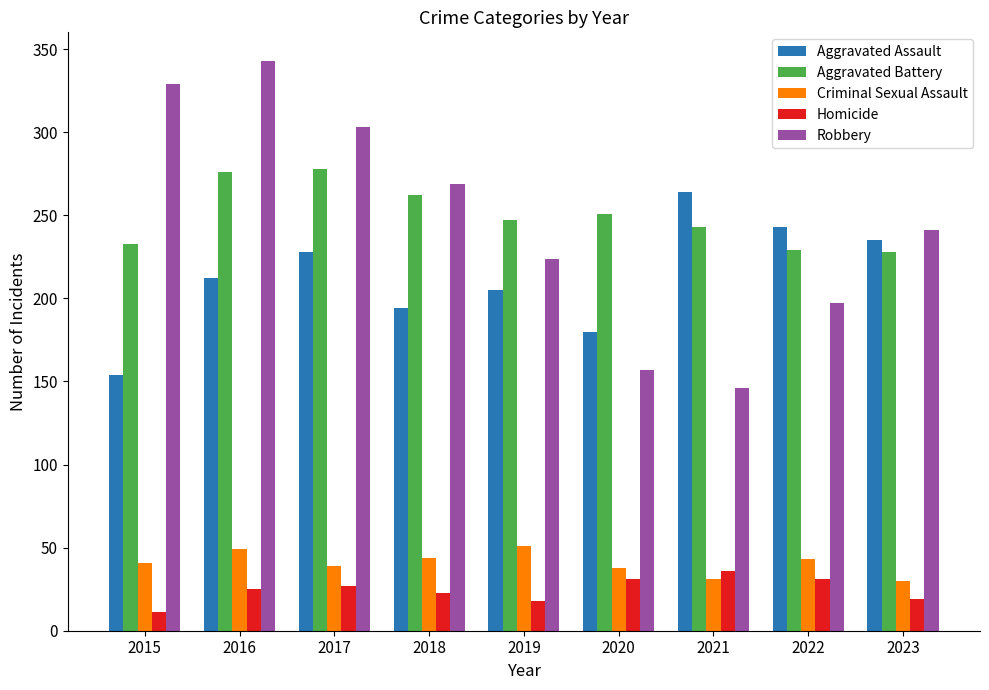

Is the value of Robbery at 2018 greater than the value of Aggravated Battery at 2022?

Yes